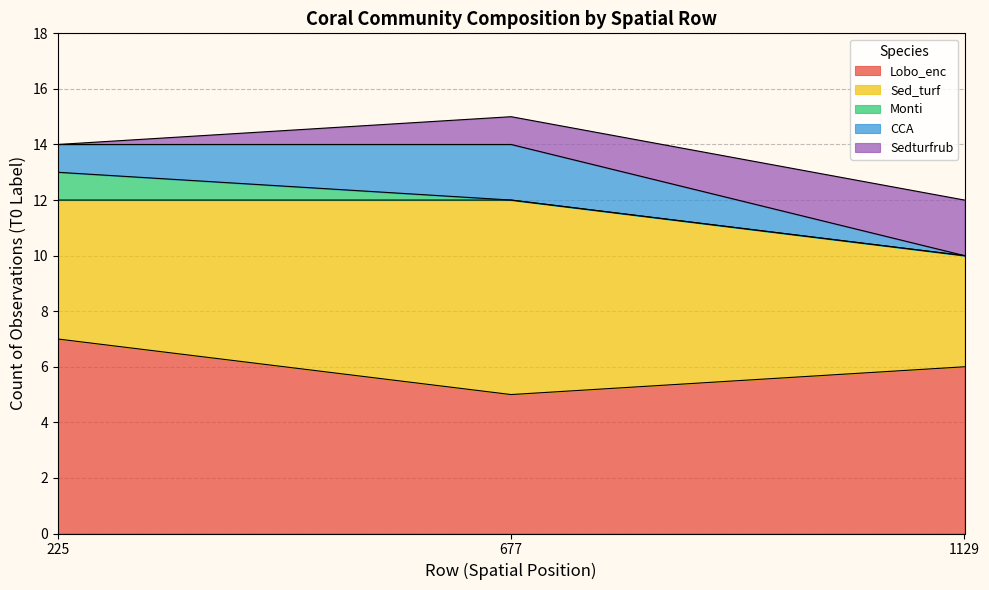

What is the total value across all series at 677?

15